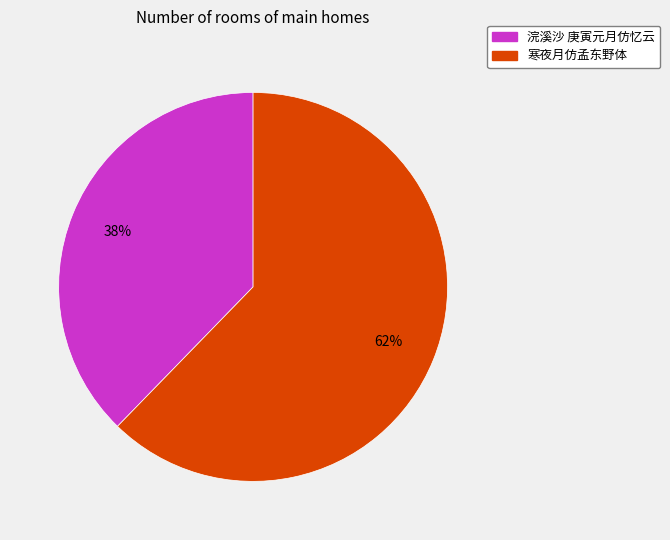

Is the sum of 寒夜月仿孟东野体 and 浣溪沙 庚寅元月仿忆云 greater than half?

Yes